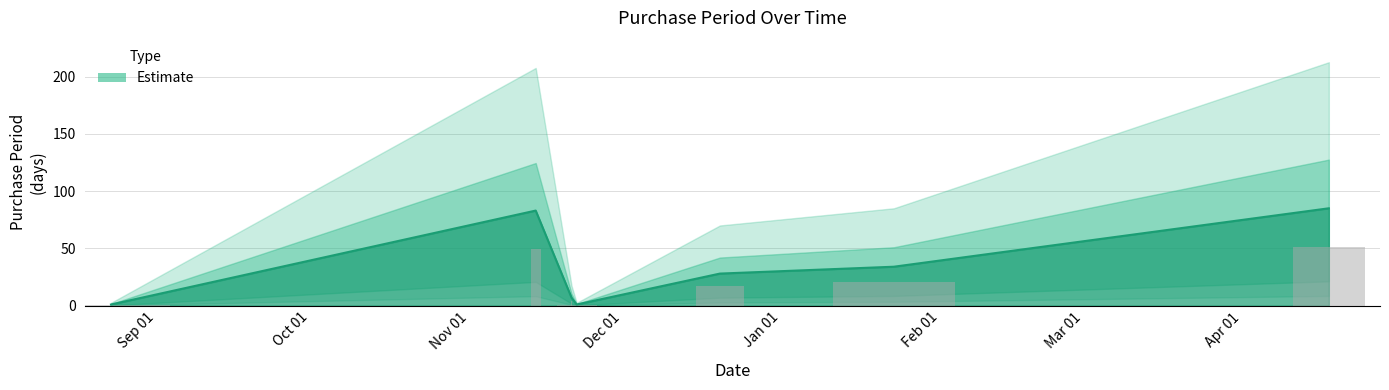

What is the maximum value shown in the chart?

85